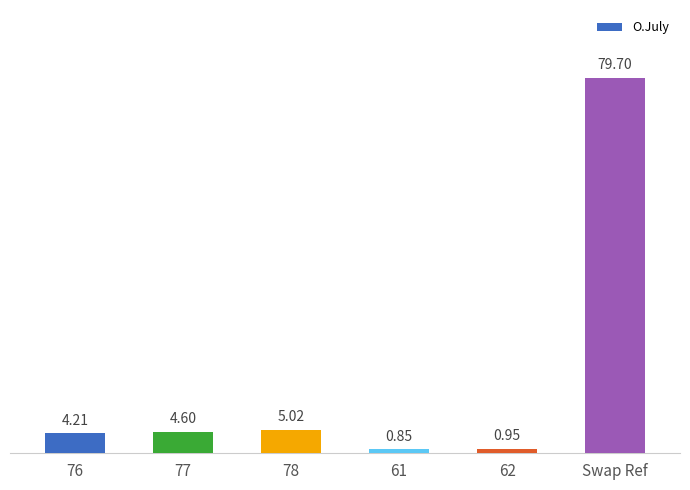

At which label is the value closest to 40?

78